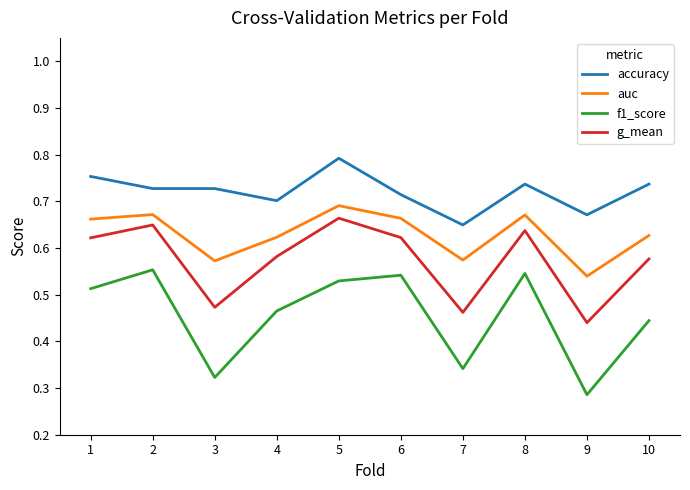

How many categories are shown in the chart?

10